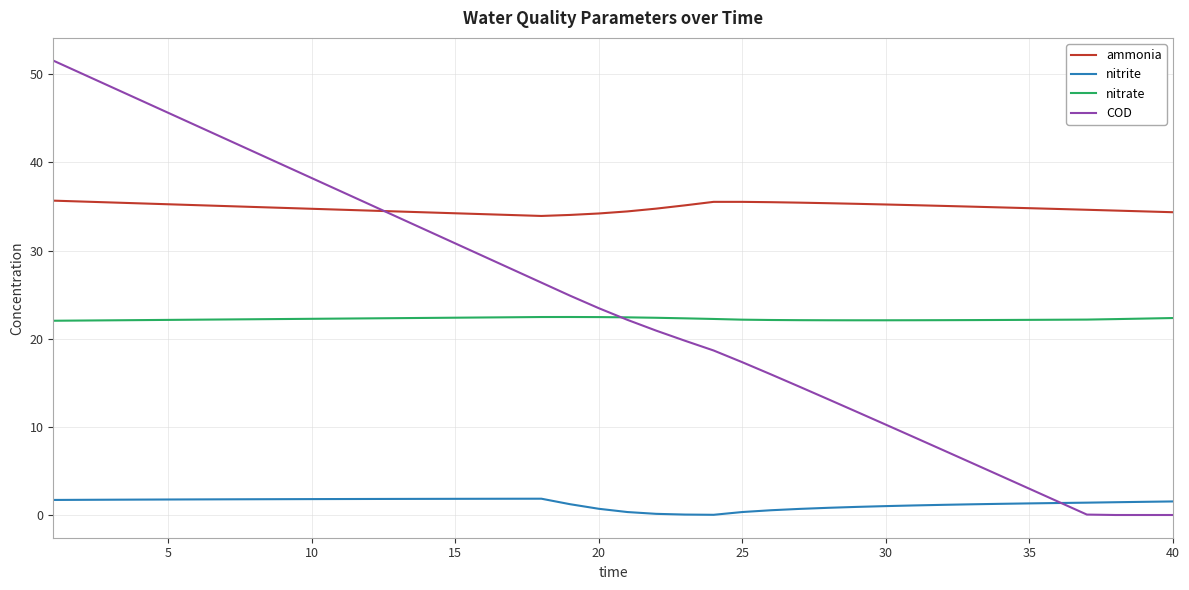

True or false: COD and ammonia cross at least once.

True